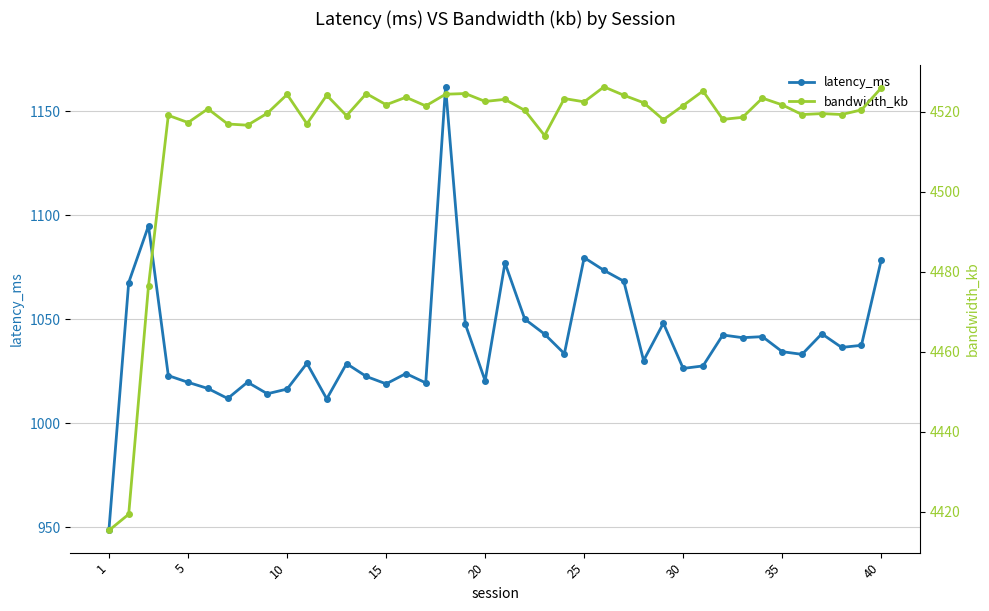

What is the average value of the bandwidth_kb series?

4514.9